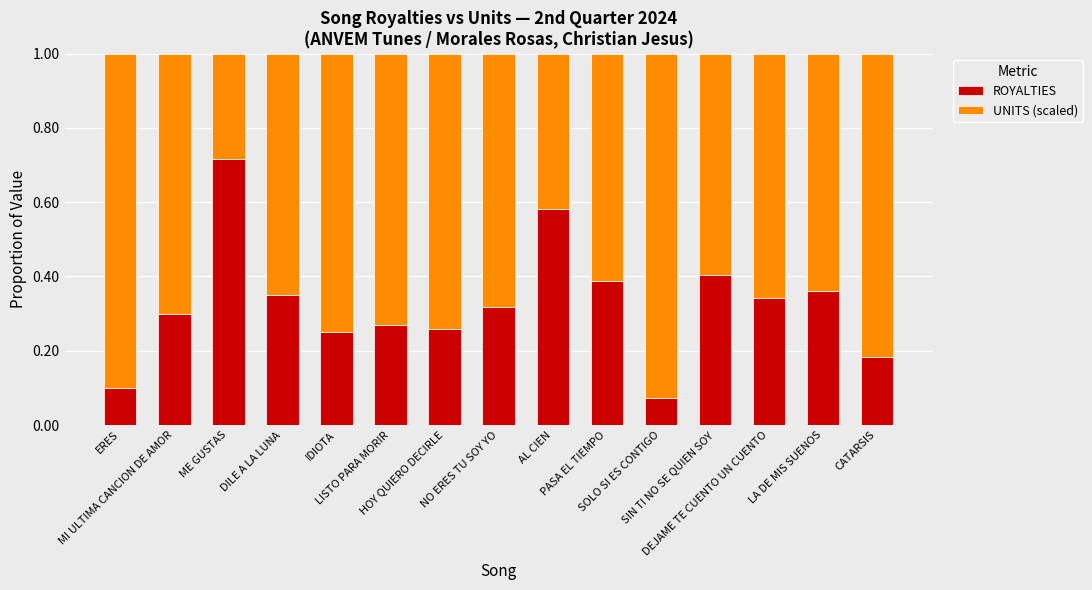

Count the ROYALTIES values in the range 0 to 1.

15